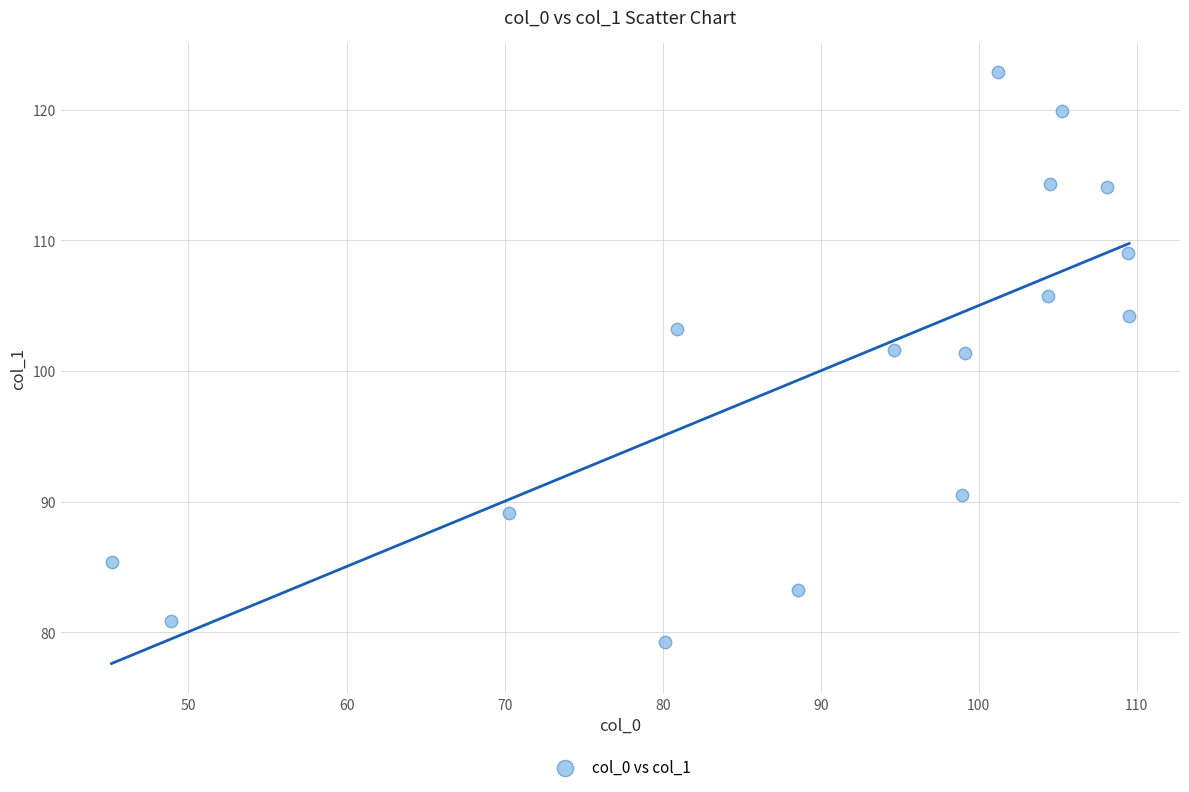

What is the range of Y values (max minus min)?

43.6